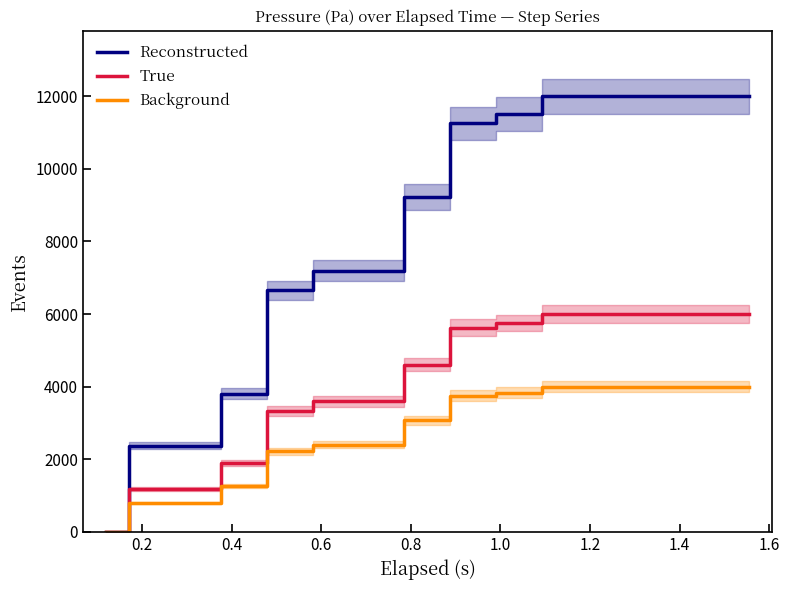

Reading right to left, transcribe all the data shown in this chart.

Reconstructed: 12000.0	12000.0	12000.0	12000.0	12000.0	11502.3	11253.5	9221.2	7188.9	7188.9	6649.8	3801.8	2377.9	2377.9	0.0
True: 6000.0	6000.0	6000.0	6000.0	6000.0	5751.2	5626.7	4610.6	3594.5	3594.5	3324.9	1900.9	1188.9	1188.9	0.0
Background: 4000.0	4000.0	4000.0	4000.0	4000.0	3834.1	3751.2	3073.7	2396.3	2396.3	2216.6	1267.3	792.6	792.6	0.0